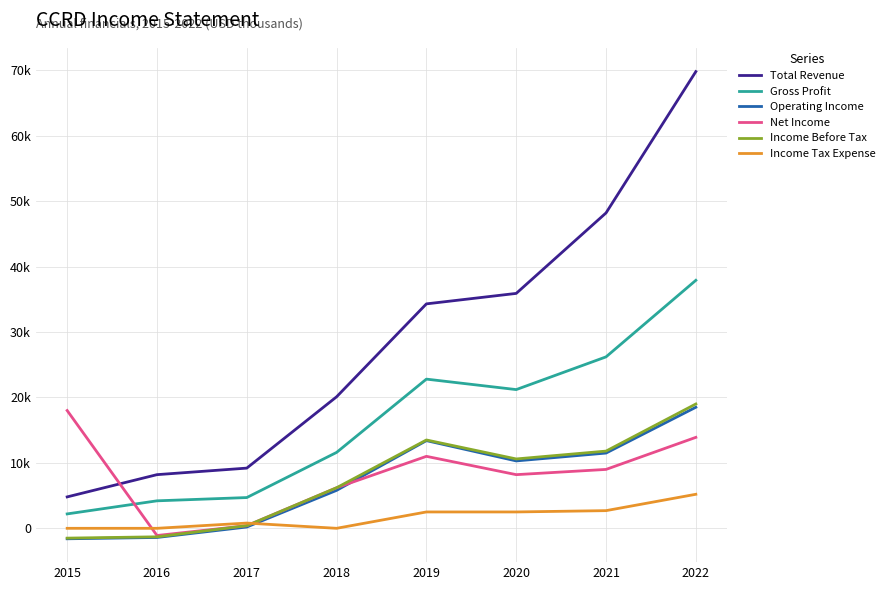

True or false: Gross Profit and Operating Income intersect in this chart.

False